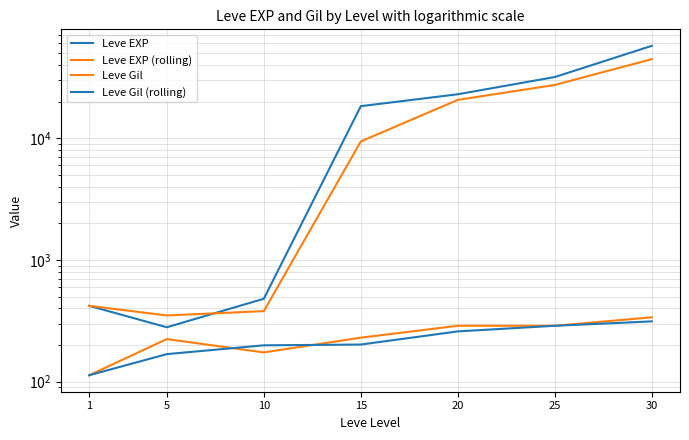

At which label does Leve EXP (rolling) reach its peak?

30